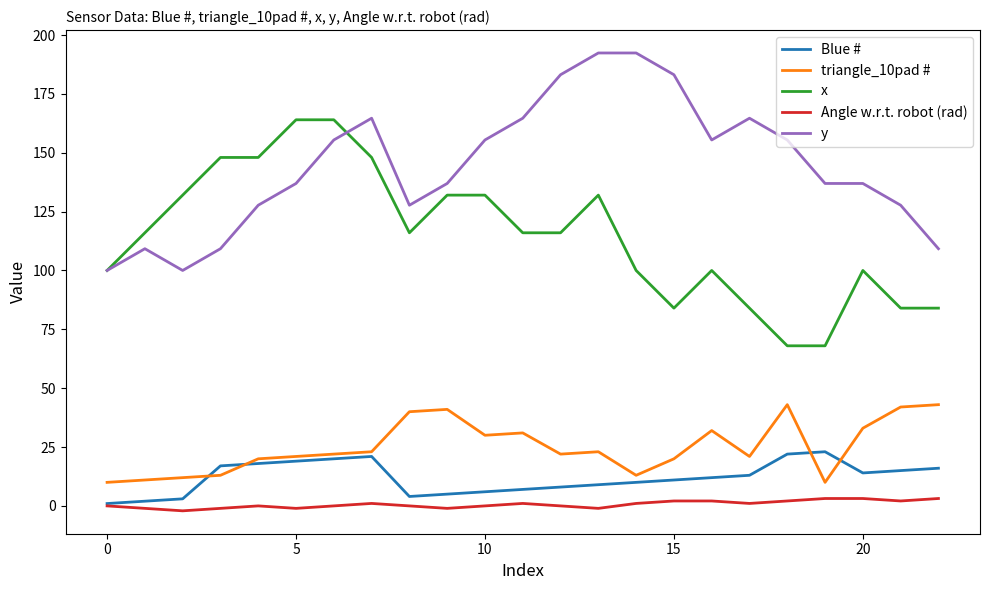

What is the minimum value for y?

100.0